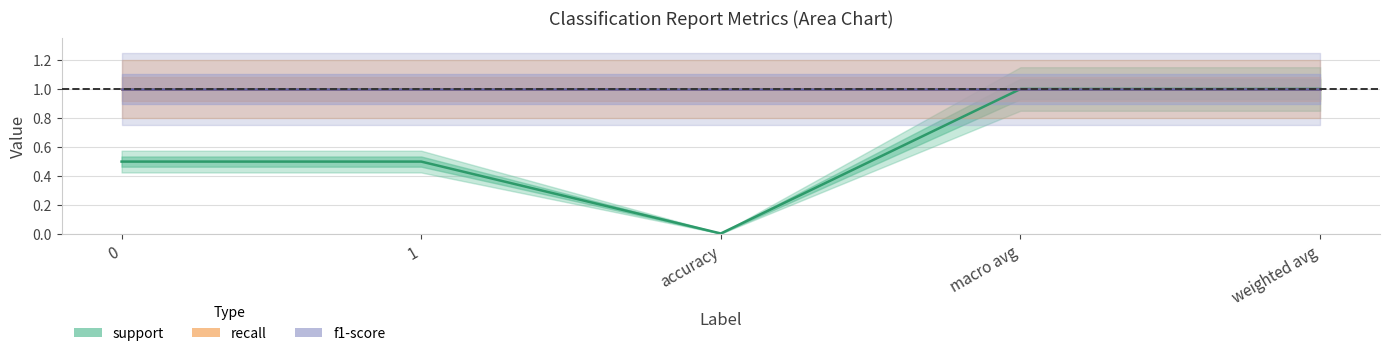

True or false: f1-score has more than 2 points higher than both neighbors.

False